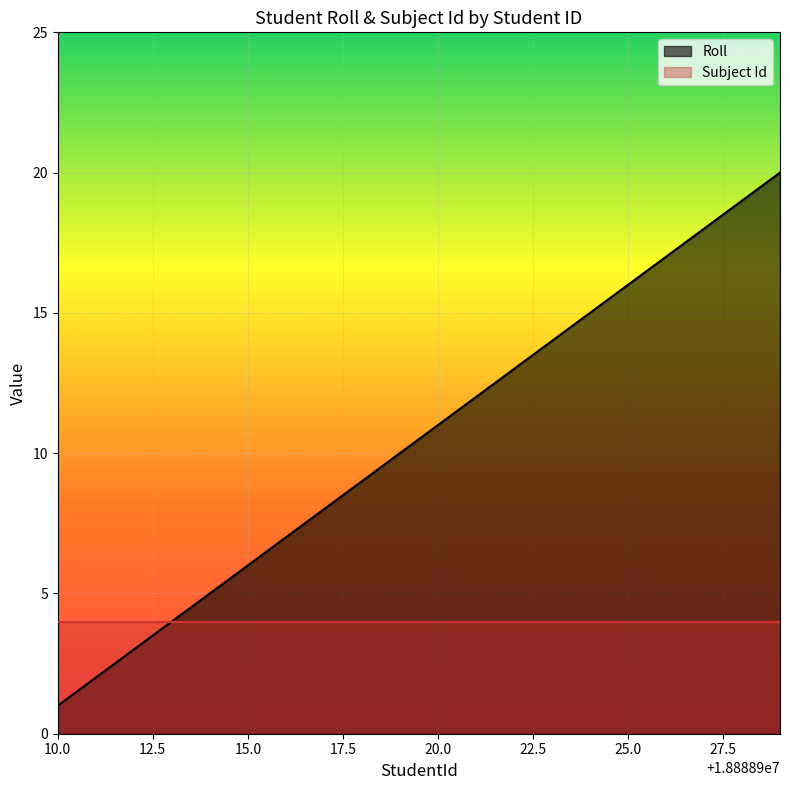

Rank the series by their maximum value, from highest to lowest.

Roll, Subject Id